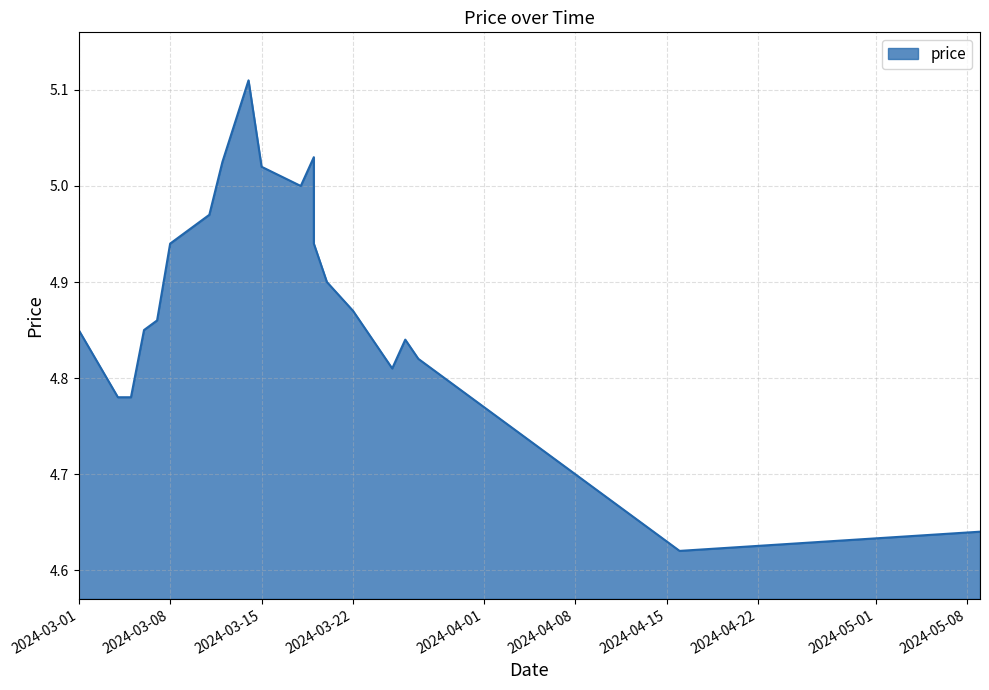

What is the maximum value shown in the chart?

5.1